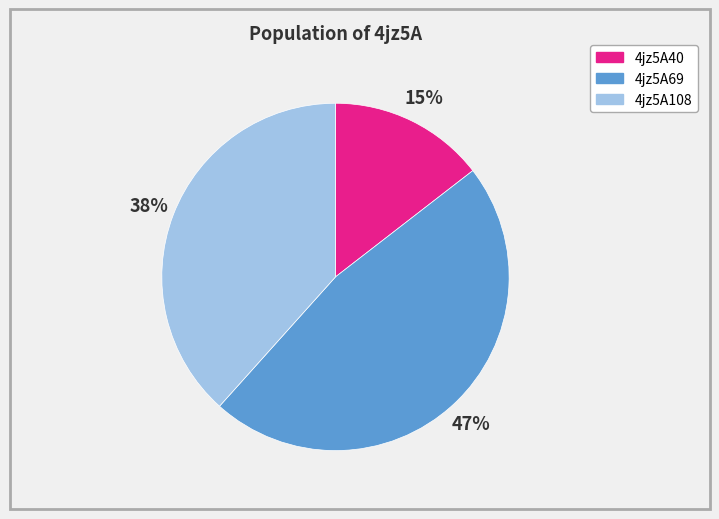

What is the smallest slice in the pie chart?

4jz5A40